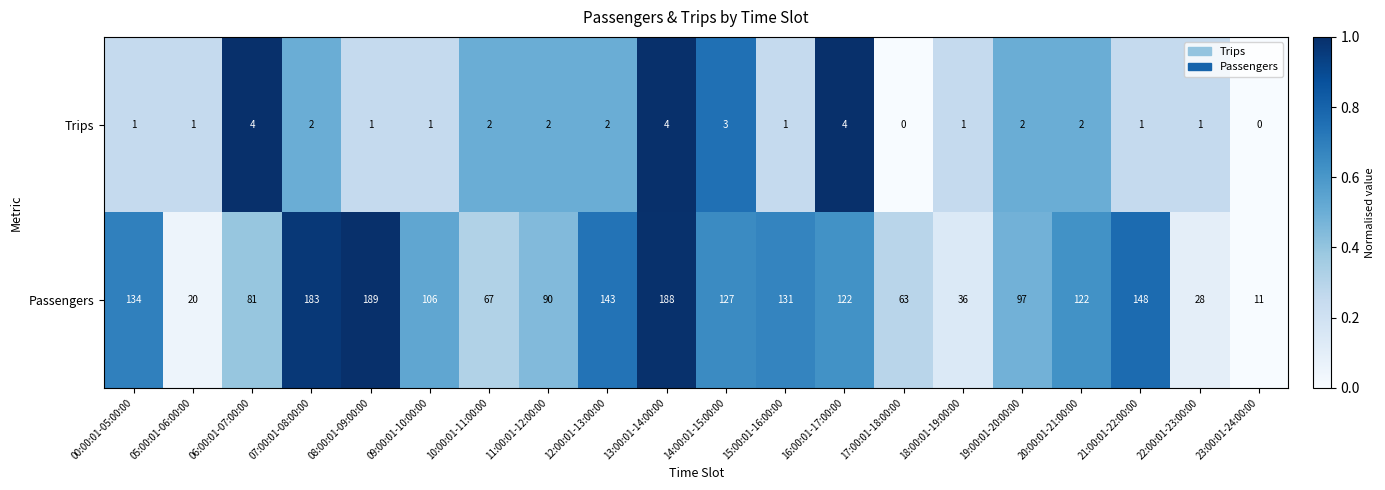

What is the difference between the maximum and minimum values in the Trips series?

4